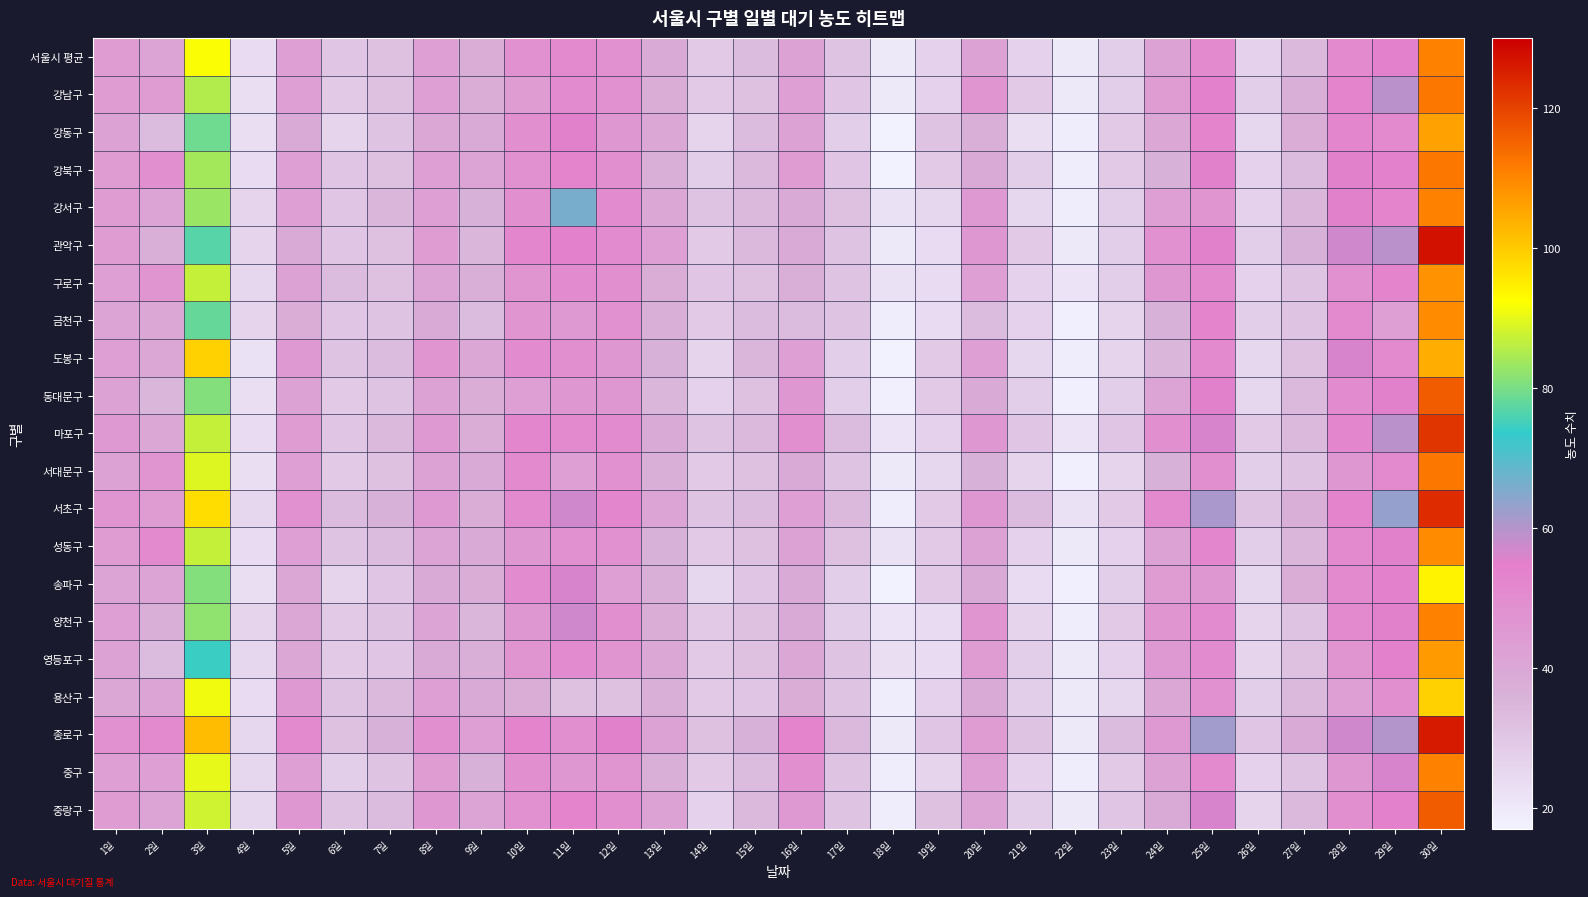

Reading left to right, list all the values displayed in this chart.

서울시 평균: 1일=44	2일=41	3일=92	4일=24	5일=43	6일=30	7일=32	8일=43	9일=38	10일=48	11일=51	12일=48	13일=39	14일=29	15일=33	16일=42	17일=31	18일=20	19일=27	20일=42	21일=27	22일=20	23일=28	24일=42	25일=51	26일=27	27일=34	28일=51	29일=54	30일=111
강남구: 1일=44	2일=44	3일=85	4일=23	5일=43	6일=29	7일=32	8일=43	9일=38	10일=44	11일=50	12일=48	13일=38	14일=29	15일=32	16일=43	17일=30	18일=20	19일=27	20일=47	21일=29	22일=20	23일=28	24일=44	25일=54	26일=28	27일=37	28일=53	29일=59	30일=112
강동구: 1일=42	2일=33	3일=79	4일=23	5일=39	6일=26	7일=31	8일=40	9일=39	10일=49	11일=55	12일=46	13일=40	14일=26	15일=33	16일=42	17일=28	18일=17	19일=31	20일=37	21일=23	22일=19	23일=29	24일=40	25일=53	26일=25	27일=38	28일=52	29일=51	30일=106
강북구: 1일=44	2일=49	3일=84	4일=24	5일=43	6일=30	7일=32	8일=43	9일=41	10일=48	11일=53	12일=49	13일=37	14일=28	15일=34	16일=44	17일=30	18일=17	19일=29	20일=39	21일=28	22일=19	23일=29	24일=36	25일=55	26일=27	27일=33	28일=55	29일=54	30일=112
강서구: 1일=44	2일=41	3일=83	4일=26	5일=43	6일=30	7일=35	8일=43	9일=36	10일=49	11일=66	12일=50	13일=40	14일=31	15일=34	16일=39	17일=32	18일=22	19일=25	20일=45	21일=25	22일=19	23일=28	24일=43	25일=47	26일=27	27일=35	28일=55	29일=53	30일=111
관악구: 1일=44	2일=37	3일=77	4일=26	5일=39	6일=30	7일=32	8일=44	9일=35	10일=52	11일=54	12일=50	13일=43	14일=29	15일=34	16일=39	17일=31	18일=20	19일=24	20일=46	21일=29	22일=20	23일=28	24일=48	25일=55	26일=28	27일=36	28일=57	29일=59	30일=127
구로구: 1일=43	2일=47	3일=87	4일=25	5일=42	6일=33	7일=32	8일=41	9일=37	10일=47	11일=50	12일=49	13일=38	14일=30	15일=32	16일=37	17일=31	18일=22	19일=24	20일=43	21일=27	22일=21	23일=28	24일=46	25일=51	26일=27	27일=31	28일=48	29일=53	30일=108
금천구: 1일=41	2일=40	3일=78	4일=26	5일=38	6일=30	7일=31	8일=39	9일=33	10일=47	11일=45	12일=48	13일=37	14일=29	15일=33	16일=33	17일=31	18일=19	19일=24	20일=33	21일=27	22일=18	23일=26	24일=36	25일=53	26일=28	27일=31	28일=51	29일=43	30일=109
도봉구: 1일=43	2일=40	3일=99	4일=22	5일=45	6일=31	7일=33	8일=47	9일=40	10일=50	11일=49	12일=46	13일=36	14일=26	15일=35	16일=43	17일=28	18일=17	19일=29	20일=43	21일=25	22일=19	23일=26	24일=35	25일=51	26일=25	27일=32	28일=56	29일=51	30일=104
동대문구: 1일=42	2일=35	3일=81	4일=23	5일=42	6일=29	7일=31	8일=42	9일=38	10일=43	11일=46	12일=46	13일=35	14일=27	15일=32	16일=46	17일=28	18일=18	19일=29	20일=39	21일=28	22일=18	23일=28	24일=41	25일=55	26일=25	27일=34	28일=50	29일=55	30일=116
마포구: 1일=45	2일=40	3일=87	4일=24	5일=44	6일=30	7일=34	8일=45	9일=38	10일=52	11일=51	12일=50	13일=39	14일=31	15일=34	16일=49	17일=33	18일=21	19일=27	20일=46	21일=30	22일=21	23일=30	24일=49	25일=56	26일=29	27일=34	28일=52	29일=59	30일=122
서대문구: 1일=42	2일=47	3일=89	4일=23	5일=43	6일=29	7일=32	8일=42	9일=39	10일=51	11일=43	12일=48	13일=37	14일=29	15일=32	16일=39	17일=31	18일=20	19일=25	20일=36	21일=26	22일=18	23일=26	24일=36	25일=49	26일=28	27일=31	28일=46	29일=51	30일=112
서초구: 1일=47	2일=44	3일=97	4일=25	5일=48	6일=33	7일=36	8일=45	9일=38	10일=51	11일=57	12일=52	13일=41	14일=31	15일=33	16일=43	17일=34	18일=19	19일=29	20일=46	21일=33	22일=22	23일=29	24일=51	25일=61	26일=31	27일=37	28일=53	29일=63	30일=123
성동구: 1일=44	2일=51	3일=87	4일=24	5일=43	6일=31	7일=33	8일=41	9일=39	10일=46	11일=48	12일=48	13일=36	14일=29	15일=32	16일=42	17일=32	18일=22	19일=29	20일=42	21일=27	22일=20	23일=27	24일=42	25일=52	26일=28	27일=35	28일=51	29일=55	30일=109
송파구: 1일=41	2일=41	3일=81	4일=23	5일=40	6일=26	7일=30	8일=39	9일=38	10일=50	11일=56	12일=43	13일=37	14일=25	15일=30	16일=39	17일=28	18일=17	19일=29	20일=39	21일=24	22일=18	23일=28	24일=44	25일=46	26일=25	27일=38	28일=51	29일=54	30일=94
양천구: 1일=43	2일=37	3일=82	4일=26	5일=40	6일=29	7일=31	8일=41	9일=35	10일=46	11일=57	12일=49	13일=38	14일=29	15일=32	16일=39	17일=28	18일=21	19일=24	20일=47	21일=26	22일=19	23일=29	24일=47	25일=50	26일=26	27일=31	28일=51	29일=55	30일=111
영등포구: 1일=42	2일=33	3일=74	4일=25	5일=40	6일=29	7일=30	8일=39	9일=37	10일=47	11일=50	12일=47	13일=40	14일=29	15일=32	16일=40	17일=31	18일=23	19일=24	20일=44	21일=28	22일=20	23일=27	24일=45	25일=50	26일=26	27일=32	28일=47	29일=54	30일=107
용산구: 1일=40	2일=41	3일=91	4일=24	5일=45	6일=31	7일=34	8일=43	9일=39	10일=38	11일=32	12일=32	13일=37	14일=29	15일=30	16일=38	17일=31	18일=19	19일=27	20일=39	21일=28	22일=20	23일=25	24일=40	25일=48	26일=28	27일=34	28일=43	29일=49	30일=99
종로구: 1일=48	2일=51	3일=102	4일=25	5일=51	6일=32	7일=36	8일=49	9일=43	10일=53	11일=49	12일=55	13일=42	14일=32	15일=36	16일=53	17일=34	18일=20	19일=30	20일=44	21일=31	22일=20	23일=33	24일=45	25일=62	26일=30	27일=39	28일=57	29일=60	30일=126
중구: 1일=43	2일=43	3일=90	4일=25	5일=43	6일=28	7일=31	8일=44	9일=36	10일=49	11일=46	12일=47	13일=37	14일=29	15일=33	16일=49	17일=31	18일=19	19일=26	20일=43	21일=27	22일=19	23일=29	24일=42	25일=51	26일=27	27일=31	28일=46	29일=56	30일=111
중랑구: 1일=44	2일=41	3일=88	4일=25	5일=46	6일=31	7일=33	8일=46	9일=41	10일=48	11일=53	12일=49	13일=42	14일=27	15일=34	16일=45	17일=31	18일=19	19일=32	20일=41	21일=28	22일=20	23일=30	24일=39	25일=56	26일=26	27일=34	28일=49	29일=54	30일=116